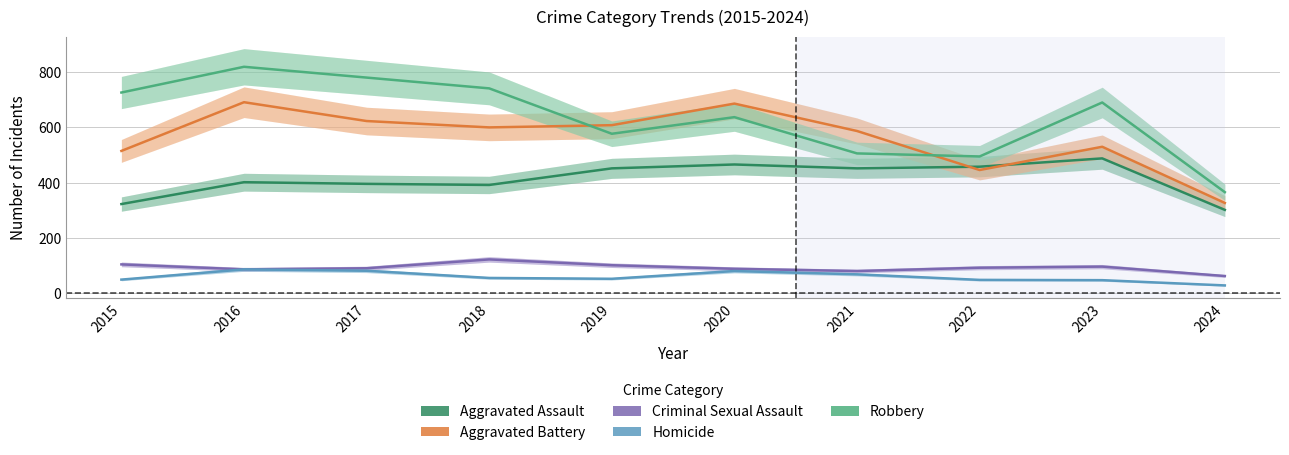

The value of Aggravated Battery at 2024 is 544. True or false?

False